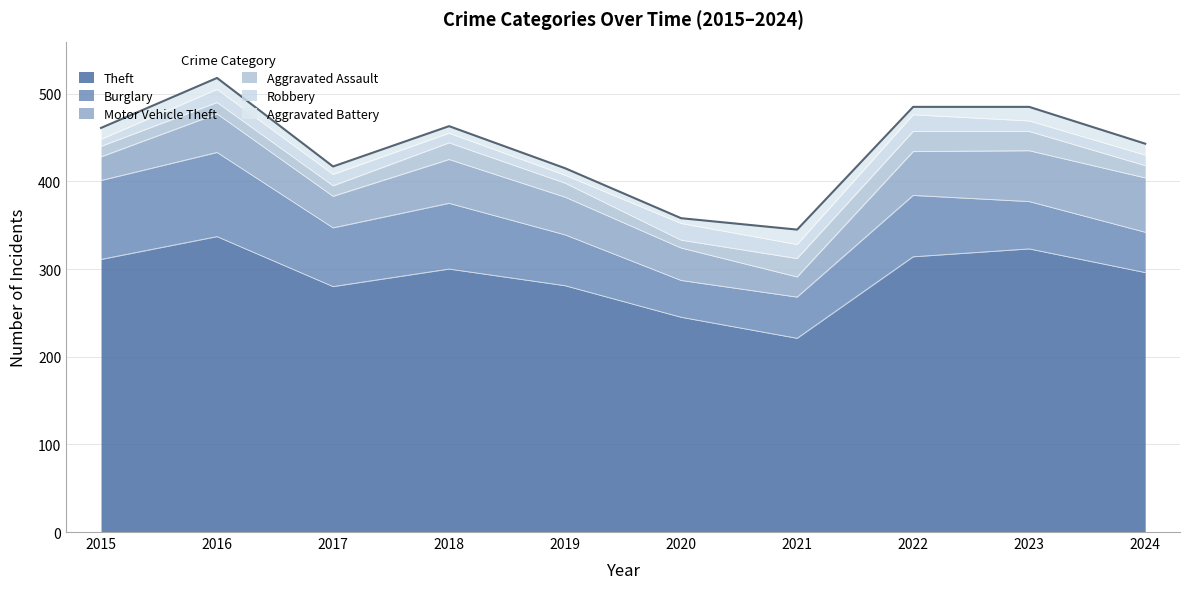

What is the sum of the Theft values at 2019 and 2018?

581